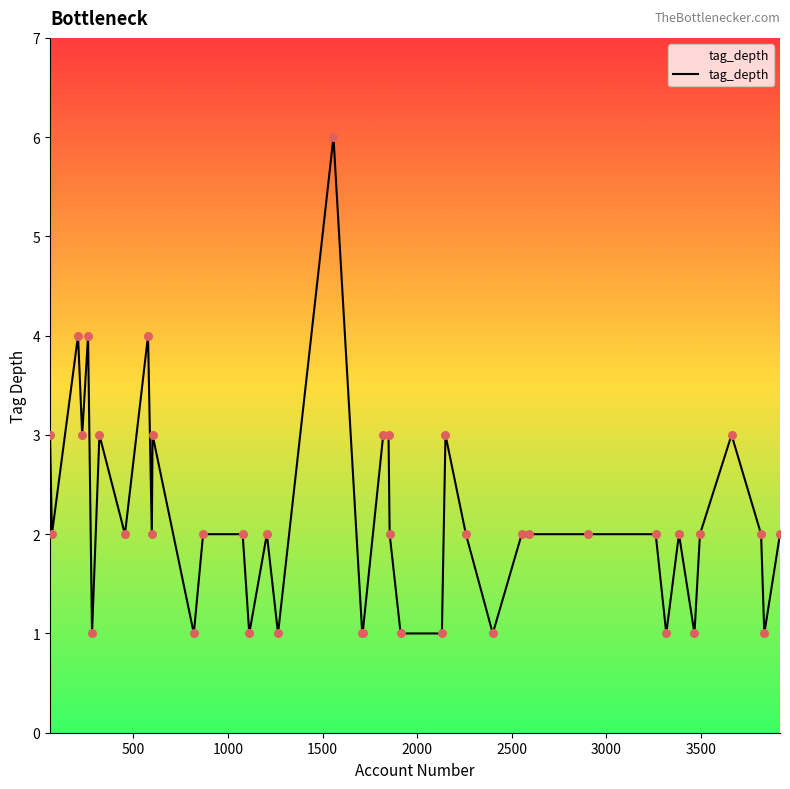

What is the maximum value shown in the chart?

6